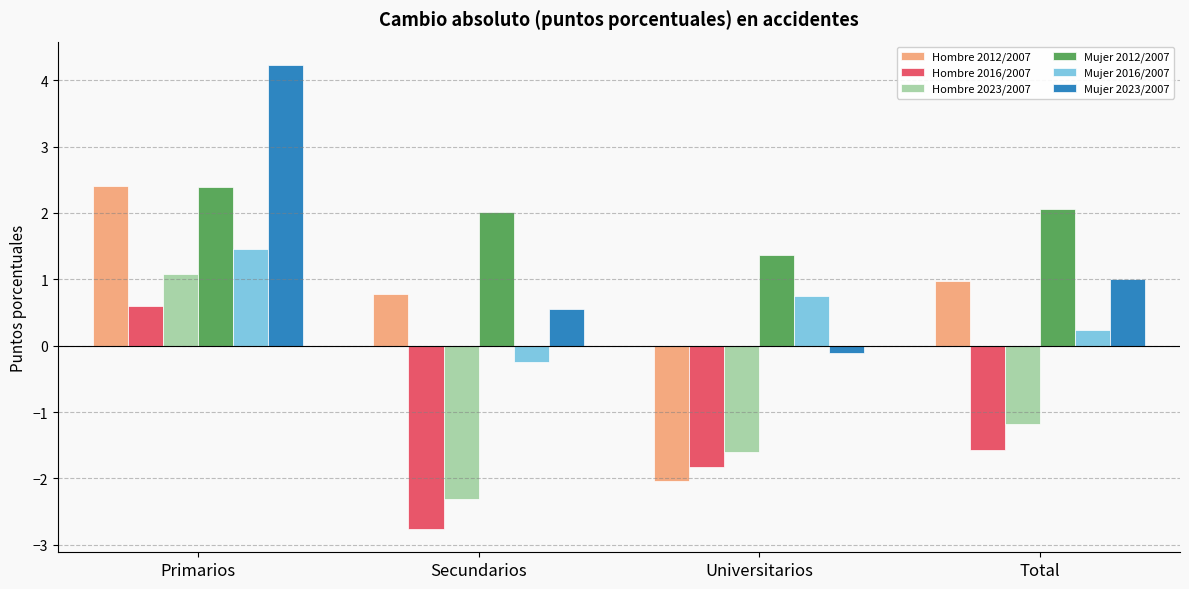

Which series changed the most between Secundarios and Universitarios?

Hombre 2012/2007